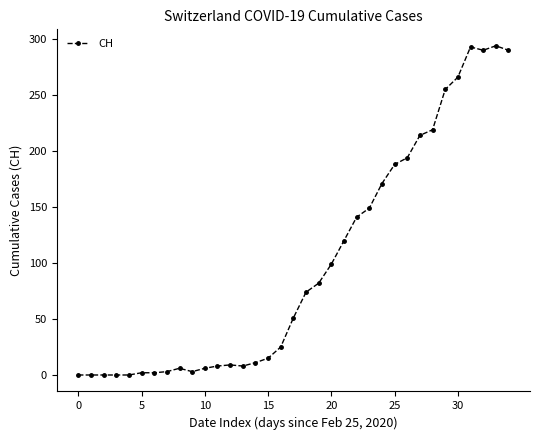

What is the value of the 29th point from the left?

219